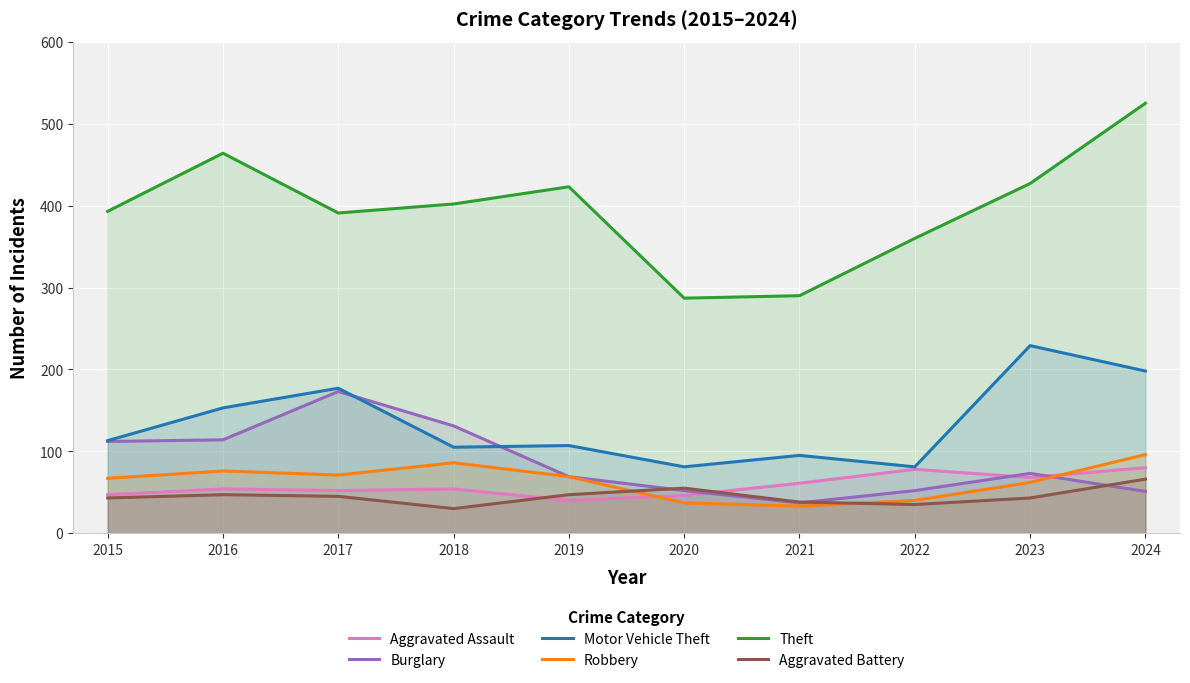

How many series are shown in this chart?

6